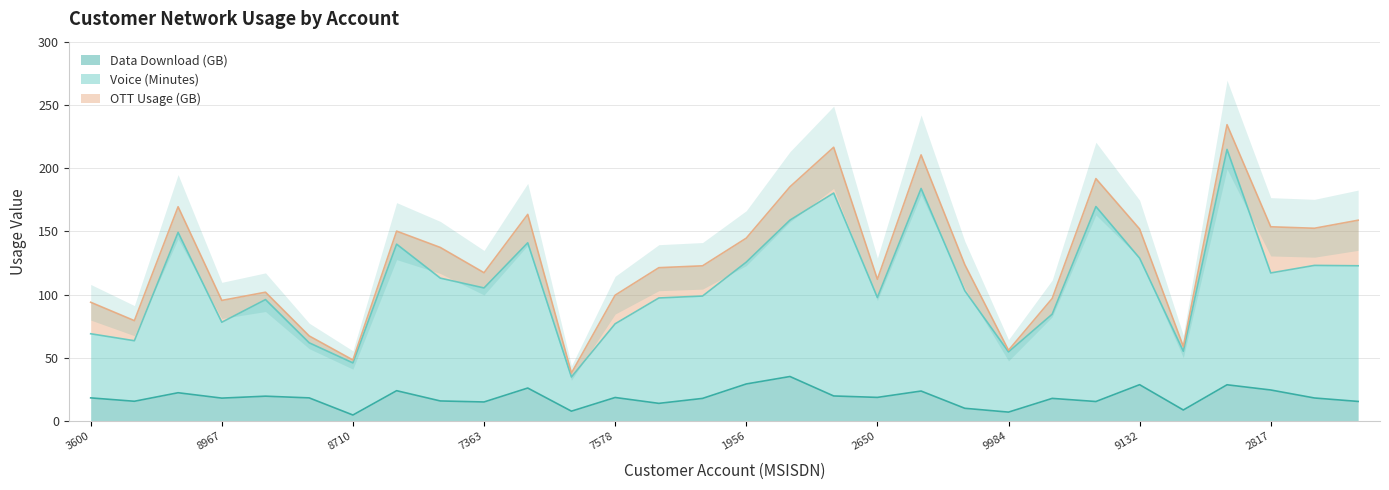

True or false: Voice (Minutes) and Data Download (GB) cross at least once.

False